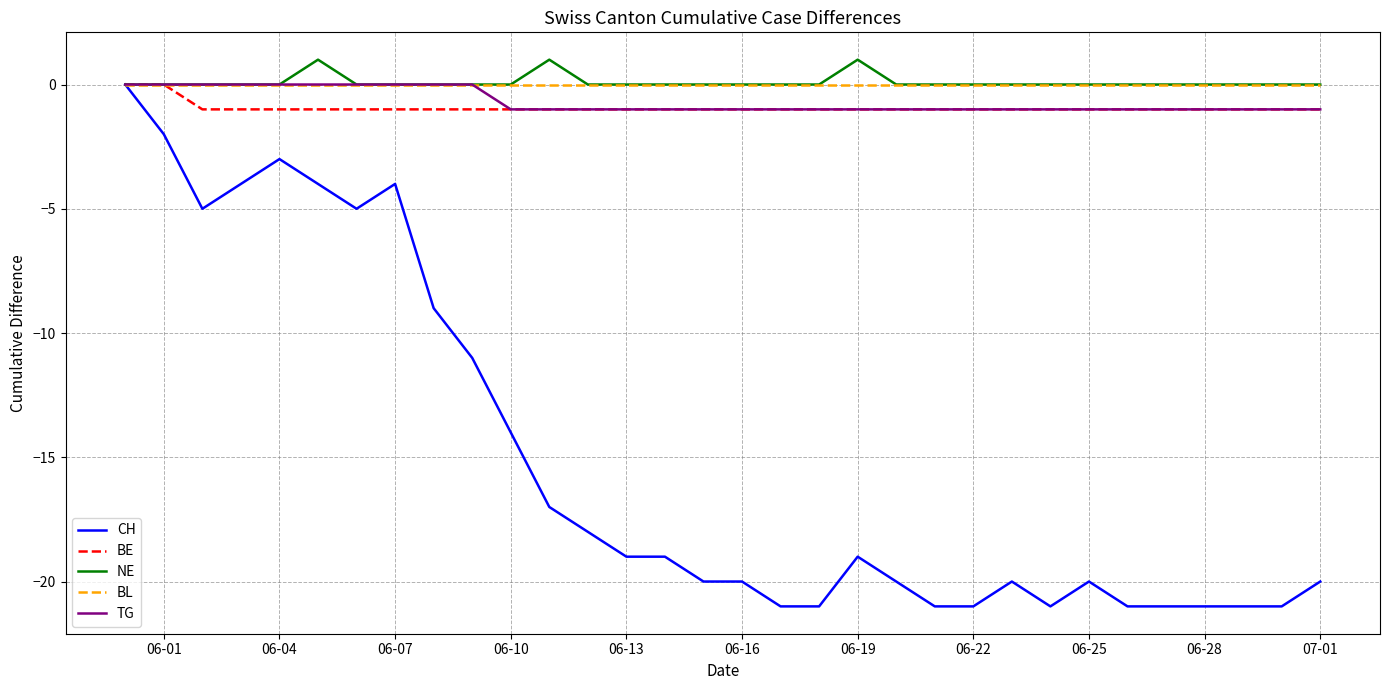

How many categories are shown in the chart?

32